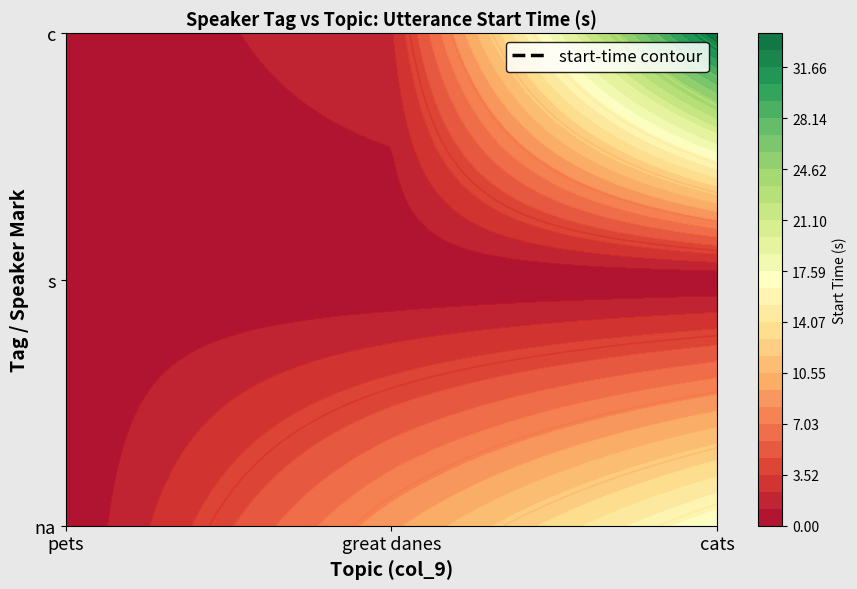

Which series changed the most between pets and cats?

c